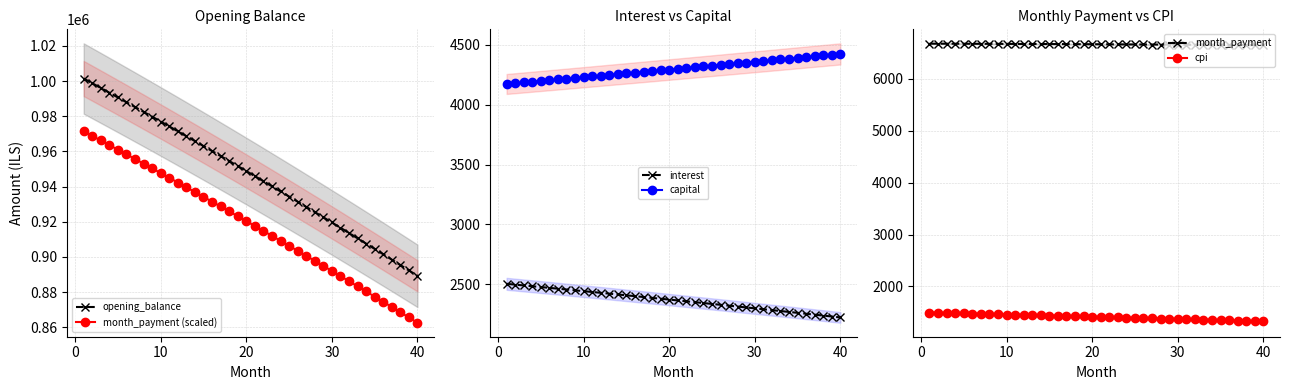

True or false: month_payment (scaled) and opening_balance cross at least once.

False